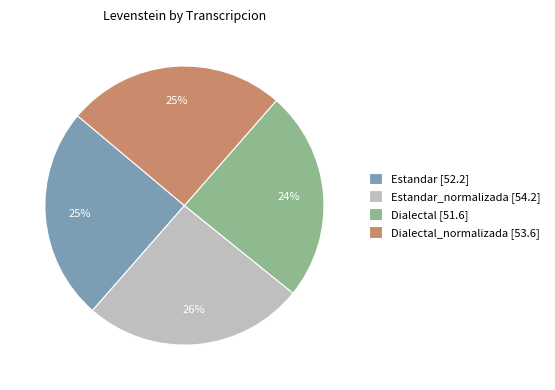

What is the ratio of the value at Estandar [52.2] to the value at Estandar_normalizada [54.2]?

1.0